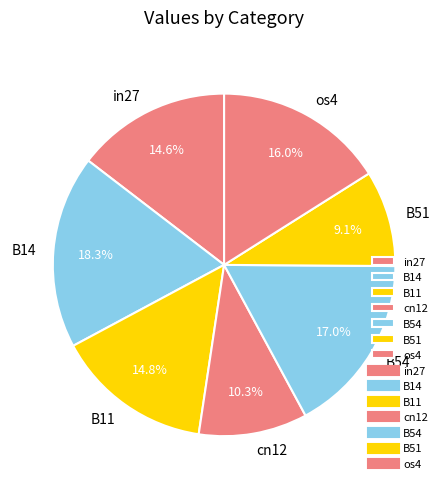

Is it true that cn12 is 10% of the pie?

True